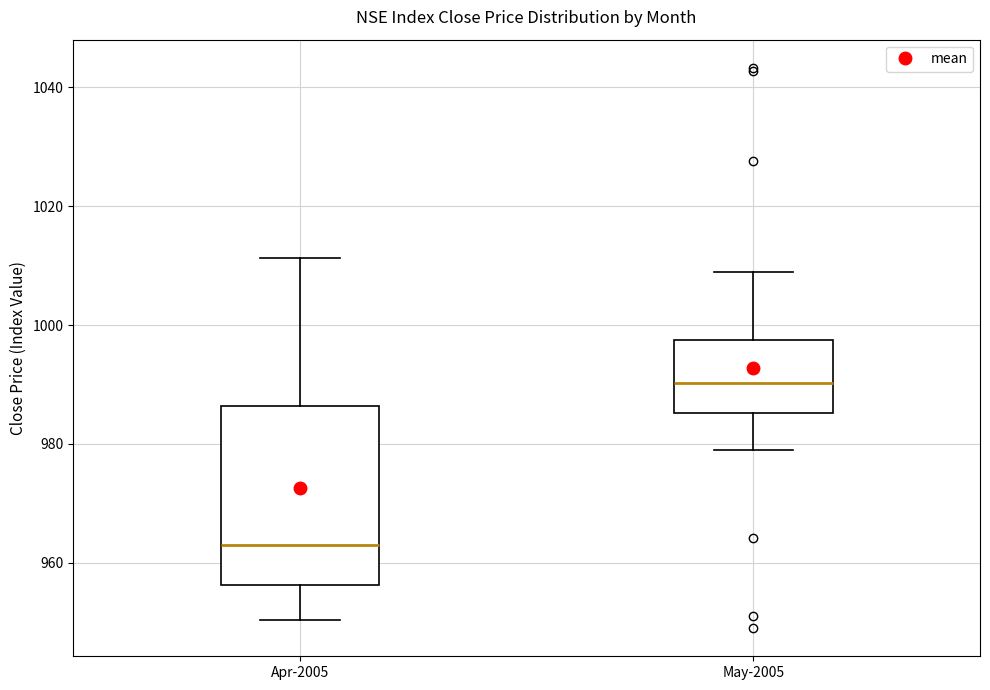

Reading left to right, transcribe this box plot: for each box, give where its median line is, the range the box spans, and where its two whiskers end, as read against the y-axis. The values are not printed on the chart, so give them approximately, as read against the axis.

Apr-2005: median 962, box 956 to 986, whiskers 950 to 1012
May-2005: median 990, box 986 to 998, whiskers 978 to 1008